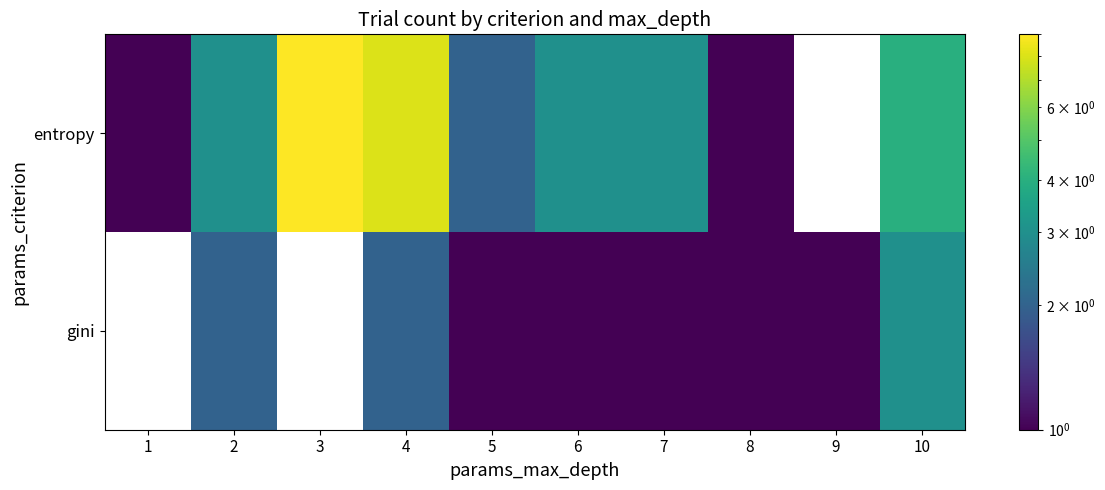

What value does the entropy series have at 4?

8.0